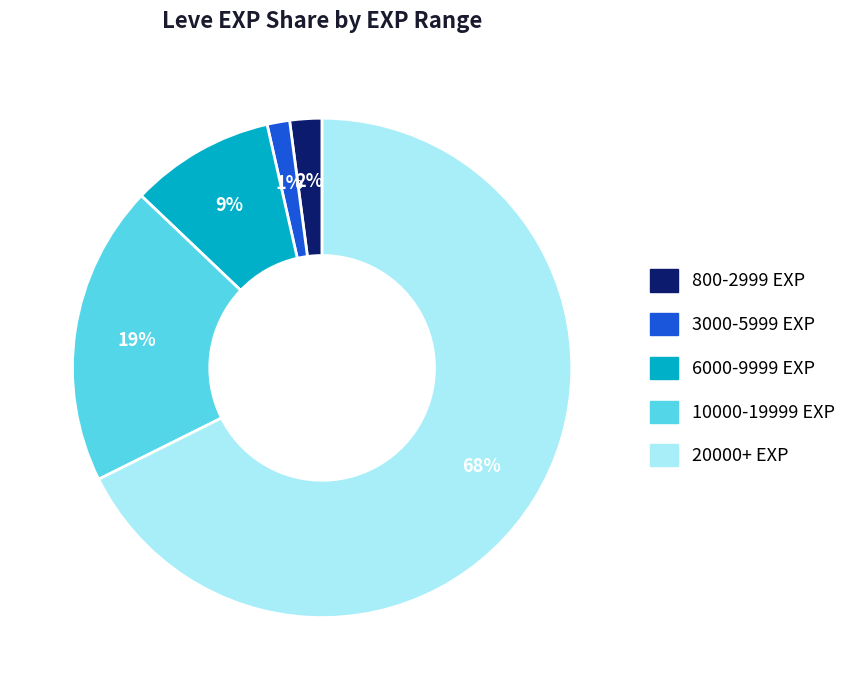

Is there a majority slice in this chart?

Yes